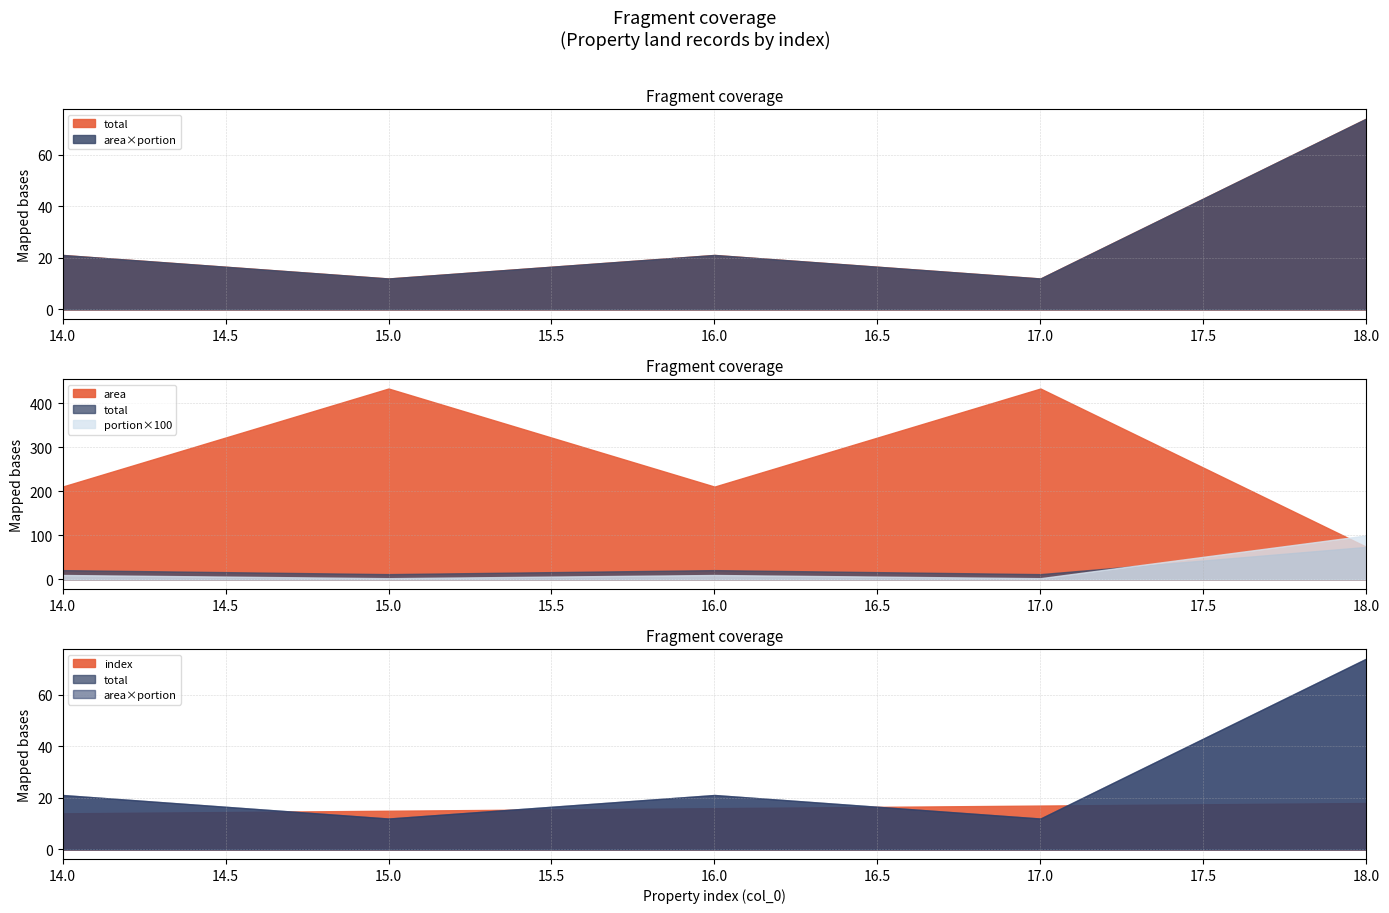

What is the value of the total point at the 5th from the left?

74.0